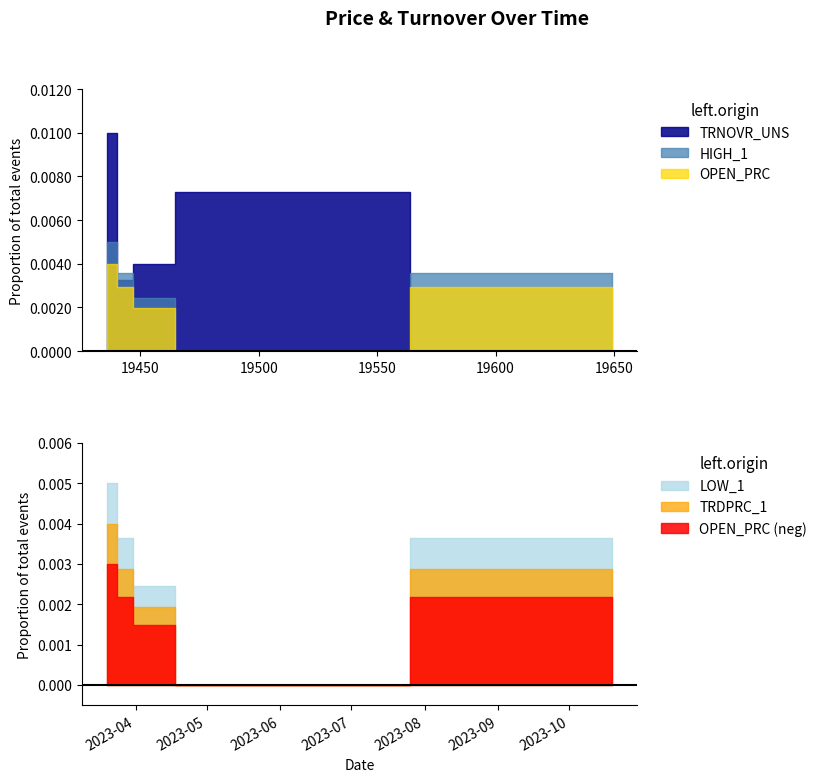

At which category does HIGH_1 reach its first local valley?

2023-05-02